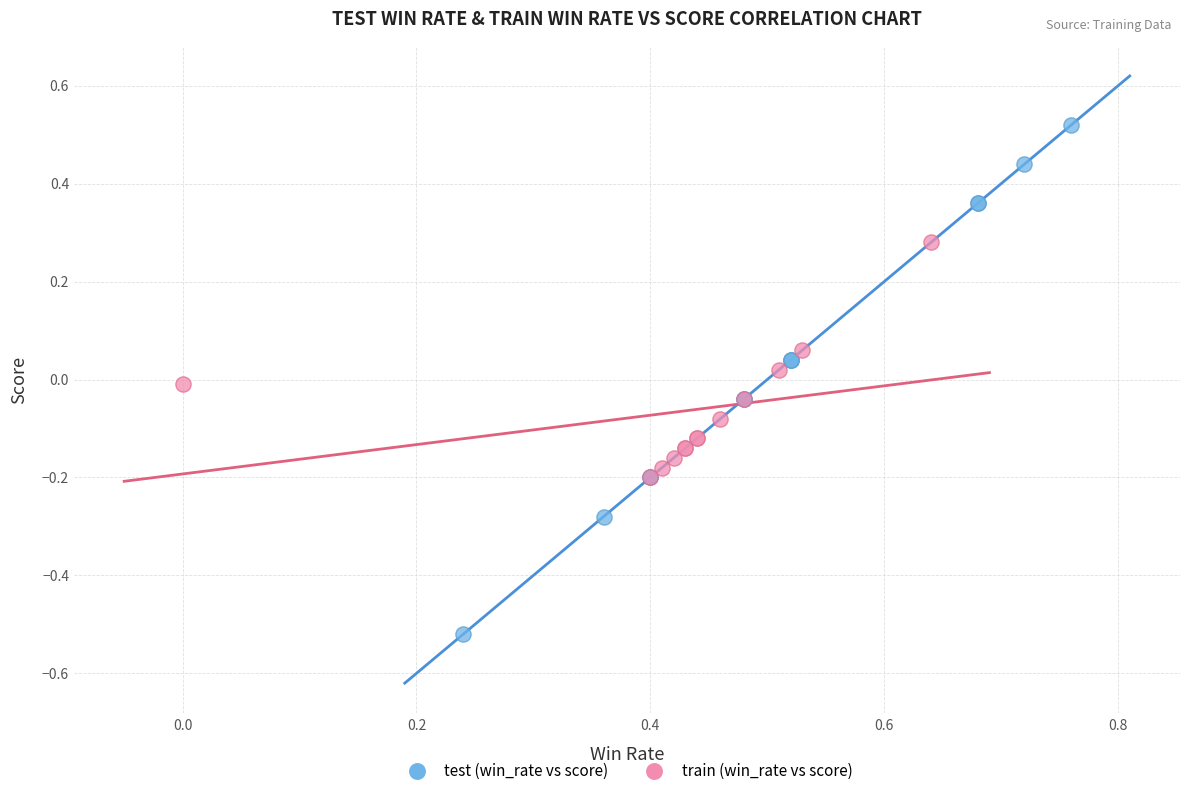

Which series contains the highest Y value?

test (win_rate vs score)